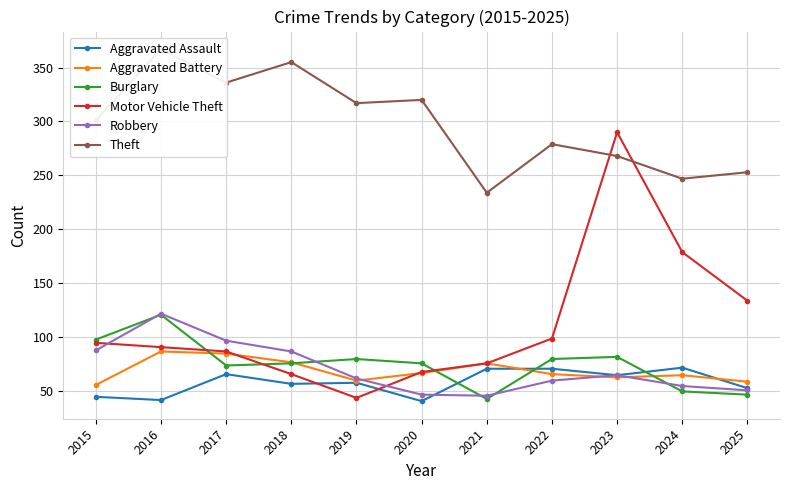

How many times do Motor Vehicle Theft and Theft cross each other?

2